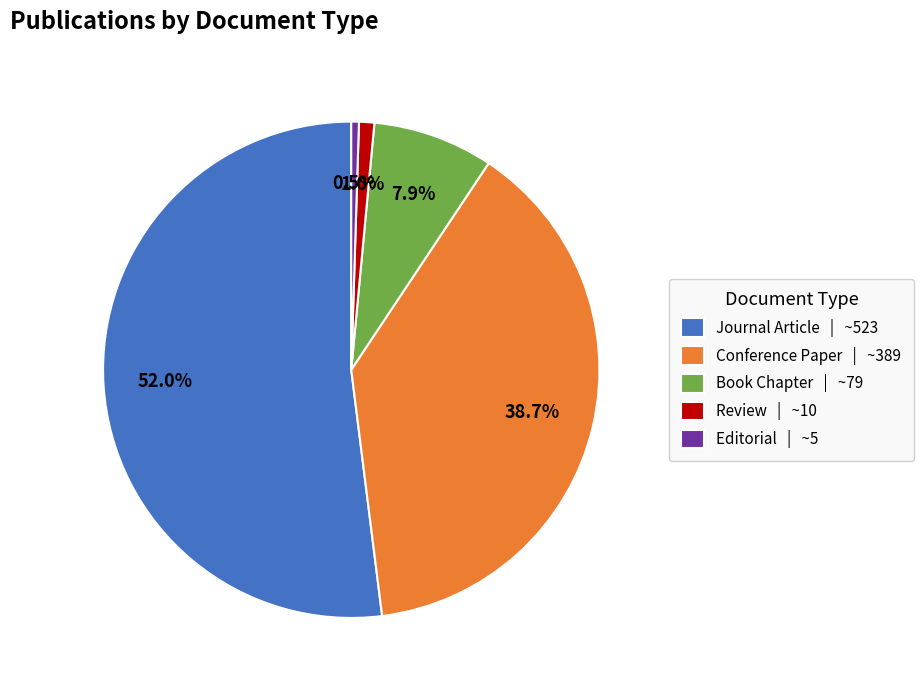

Is it true that Book Chapter is 8% of the pie?

True